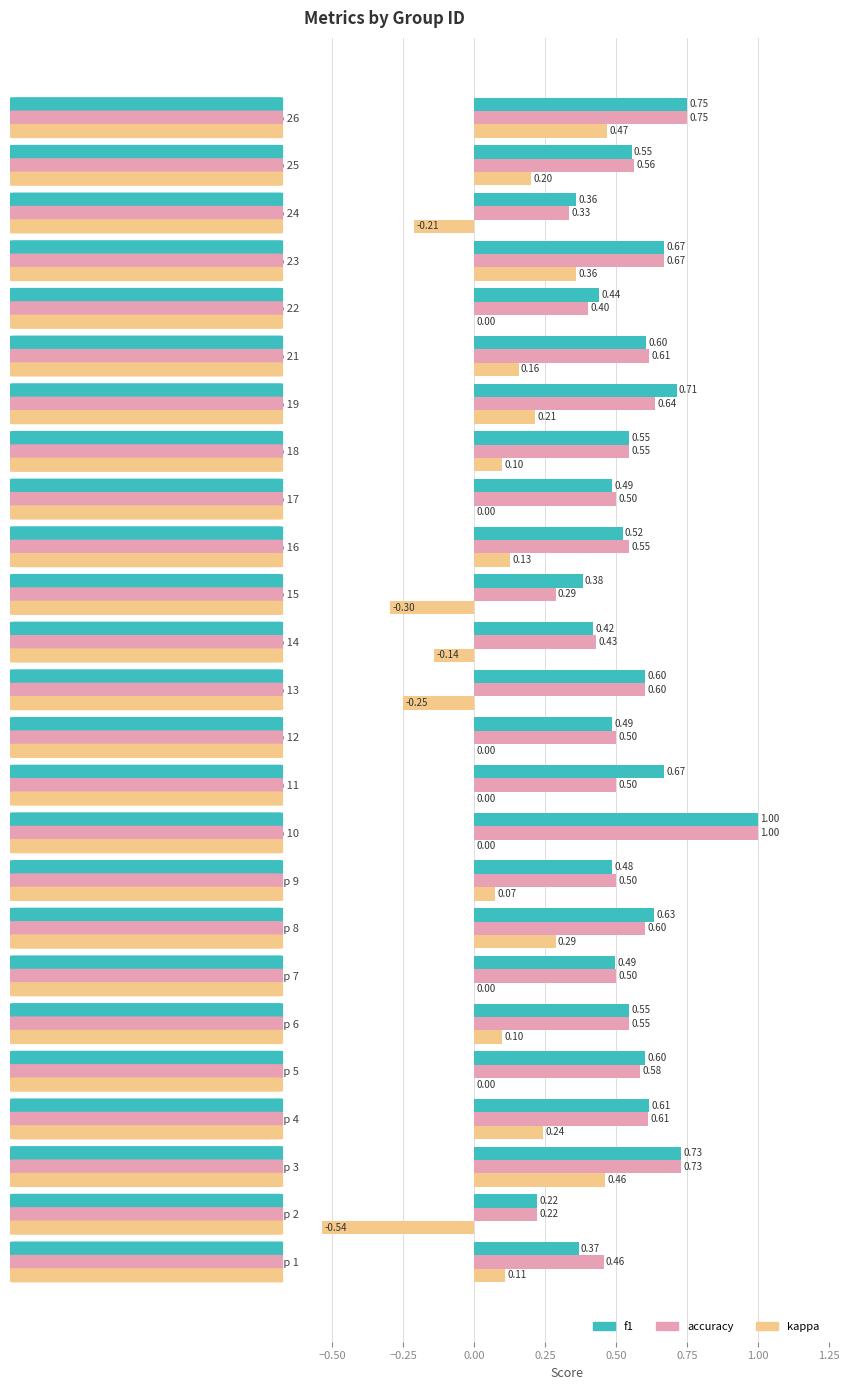

How many series are shown in this chart?

3